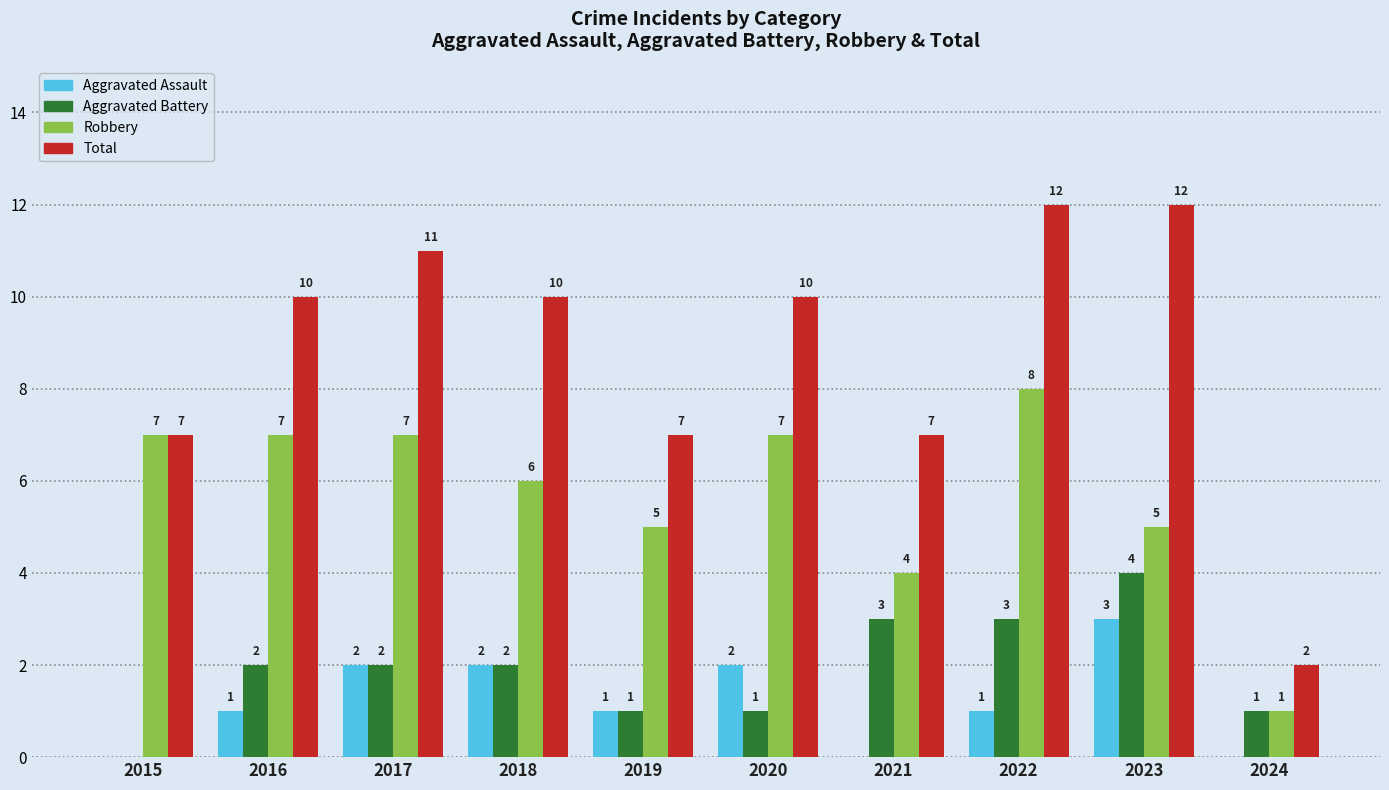

Reading left to right, extract all data points from this chart.

Aggravated Assault: 2015=0	2016=1	2017=2	2018=2	2019=1	2020=2	2021=0	2022=1	2023=3	2024=0
Aggravated Battery: 2015=0	2016=2	2017=2	2018=2	2019=1	2020=1	2021=3	2022=3	2023=4	2024=1
Robbery: 2015=7	2016=7	2017=7	2018=6	2019=5	2020=7	2021=4	2022=8	2023=5	2024=1
Total: 2015=7	2016=10	2017=11	2018=10	2019=7	2020=10	2021=7	2022=12	2023=12	2024=2